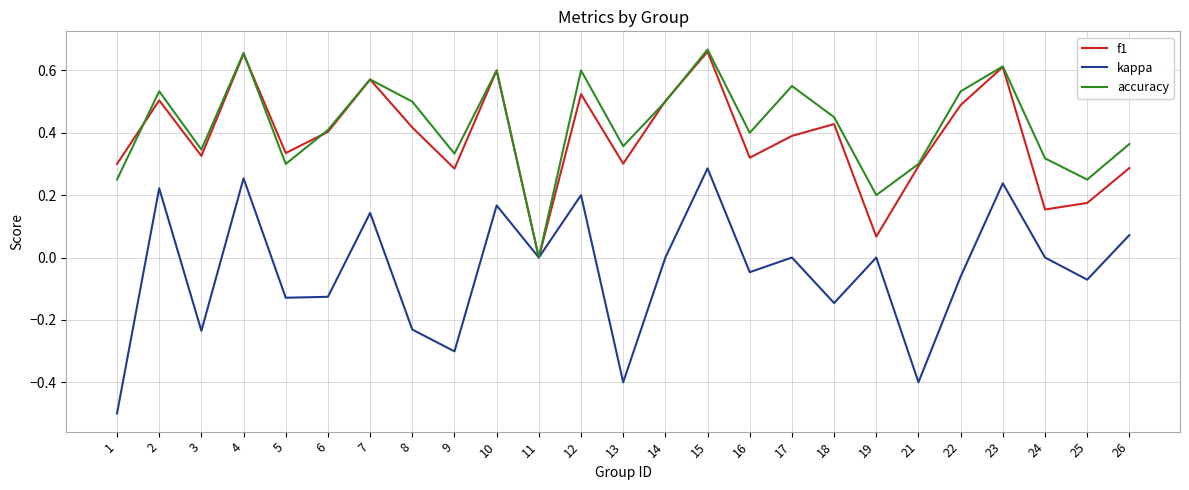

How many series are shown in this chart?

3